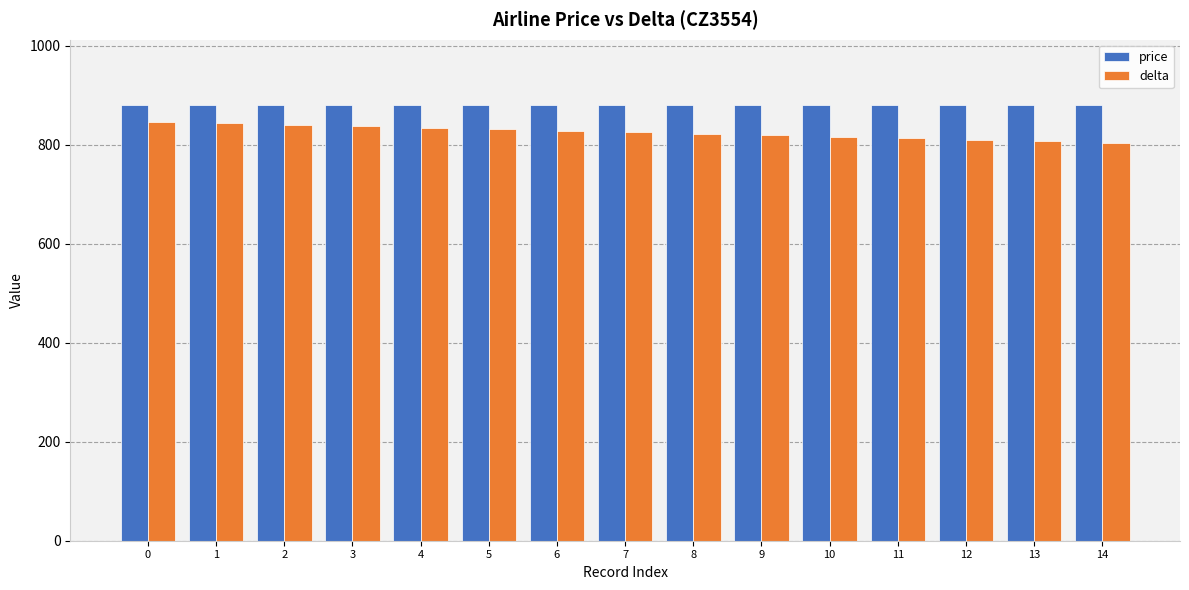

How many data points does each series have?

15